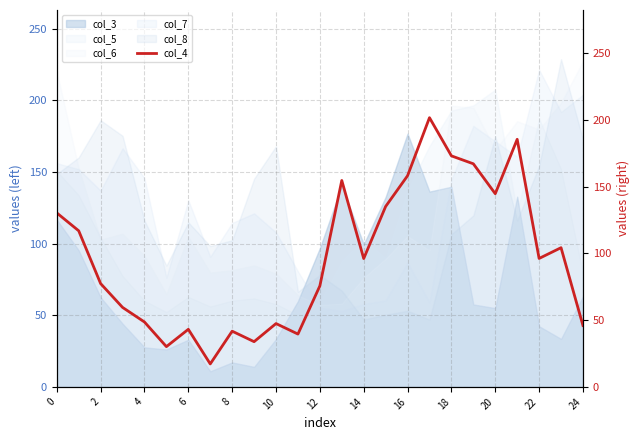

True or false: col_5 and col_7 cross at least once.

True